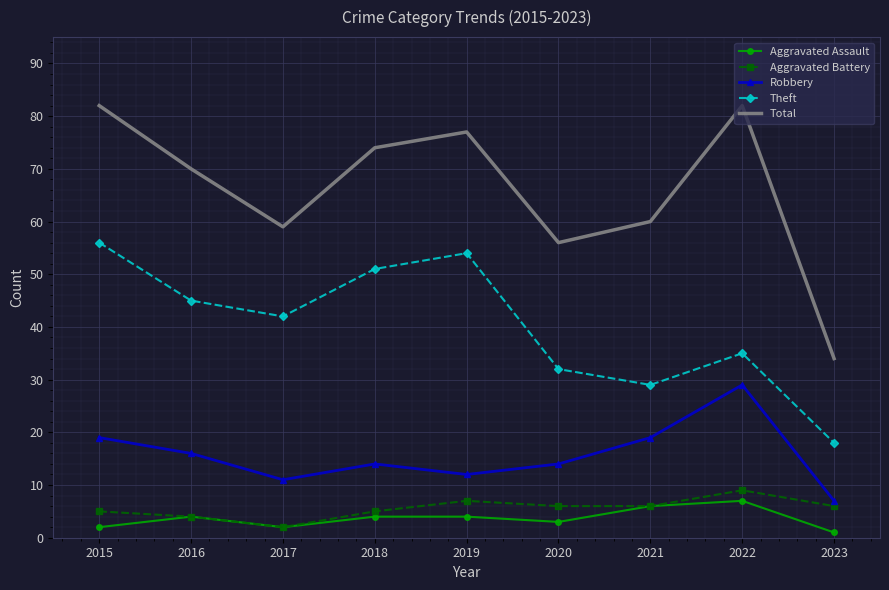

The Aggravated Battery series shows 7 at 2019. True or false?

True